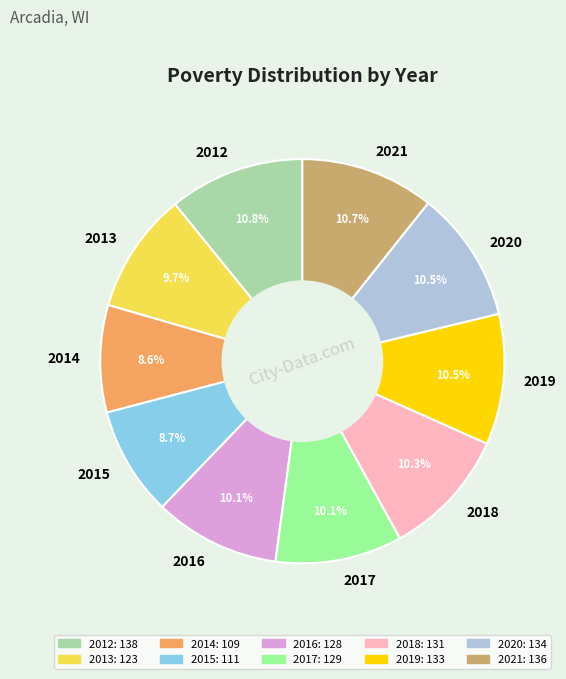

Is it true that 2016 is 15% of the pie?

False